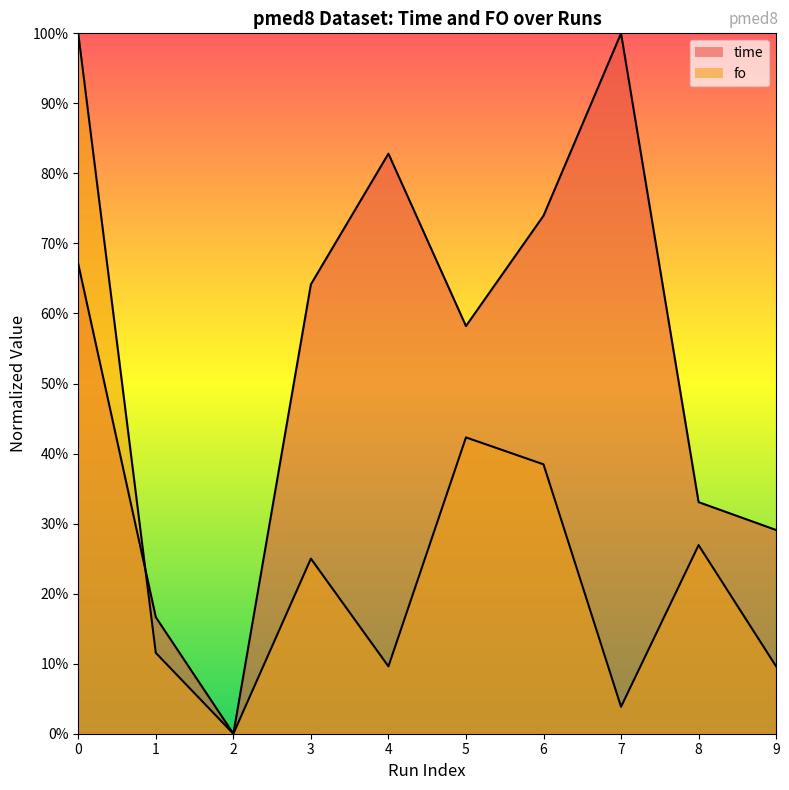

How many distinct data groups are displayed?

2